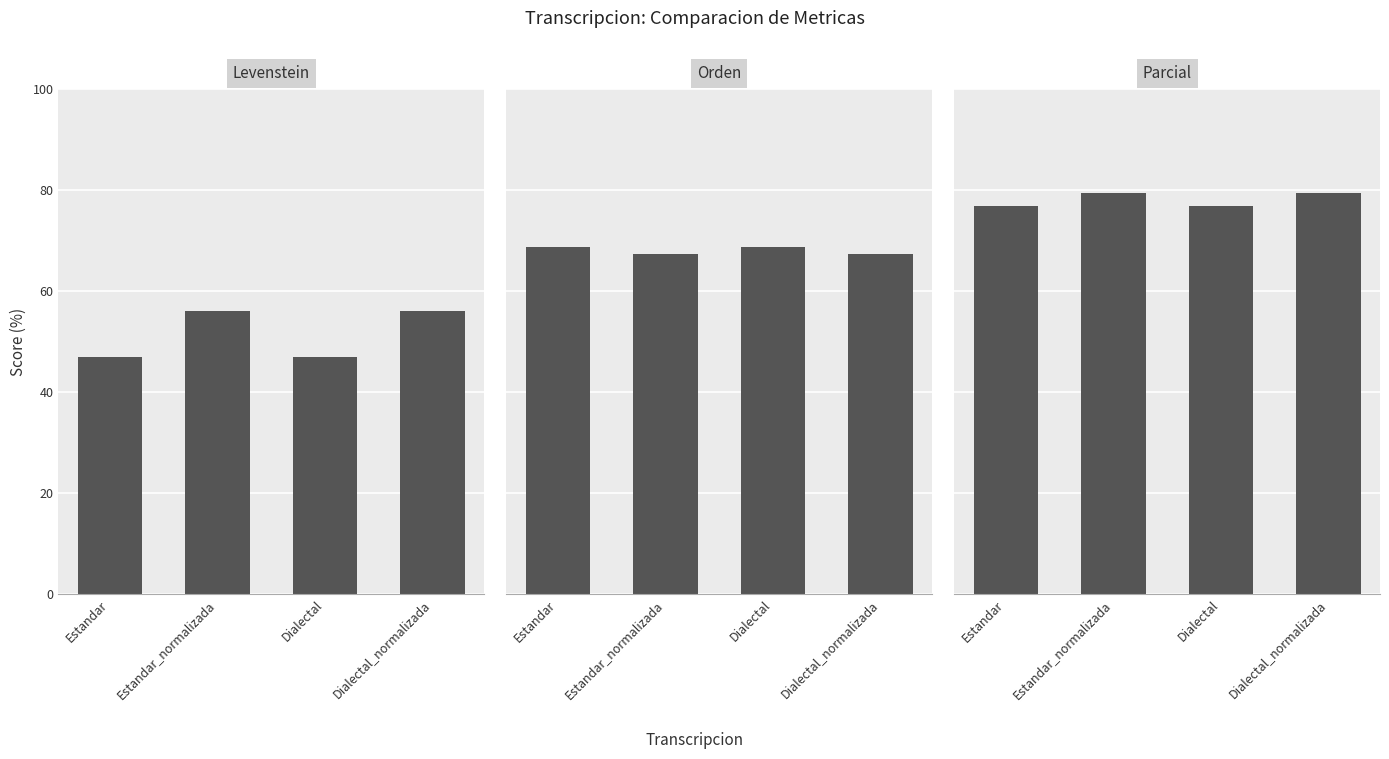

How many data points in Parcial are less than 79?

2